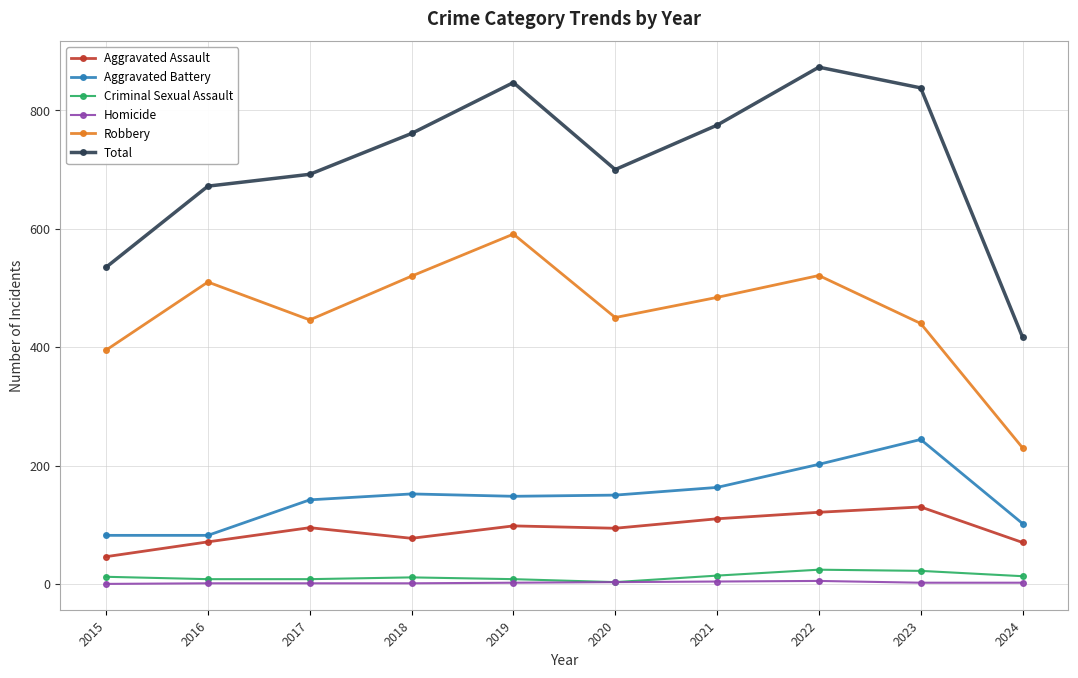

True or false: Aggravated Battery and Robbery intersect in this chart.

False